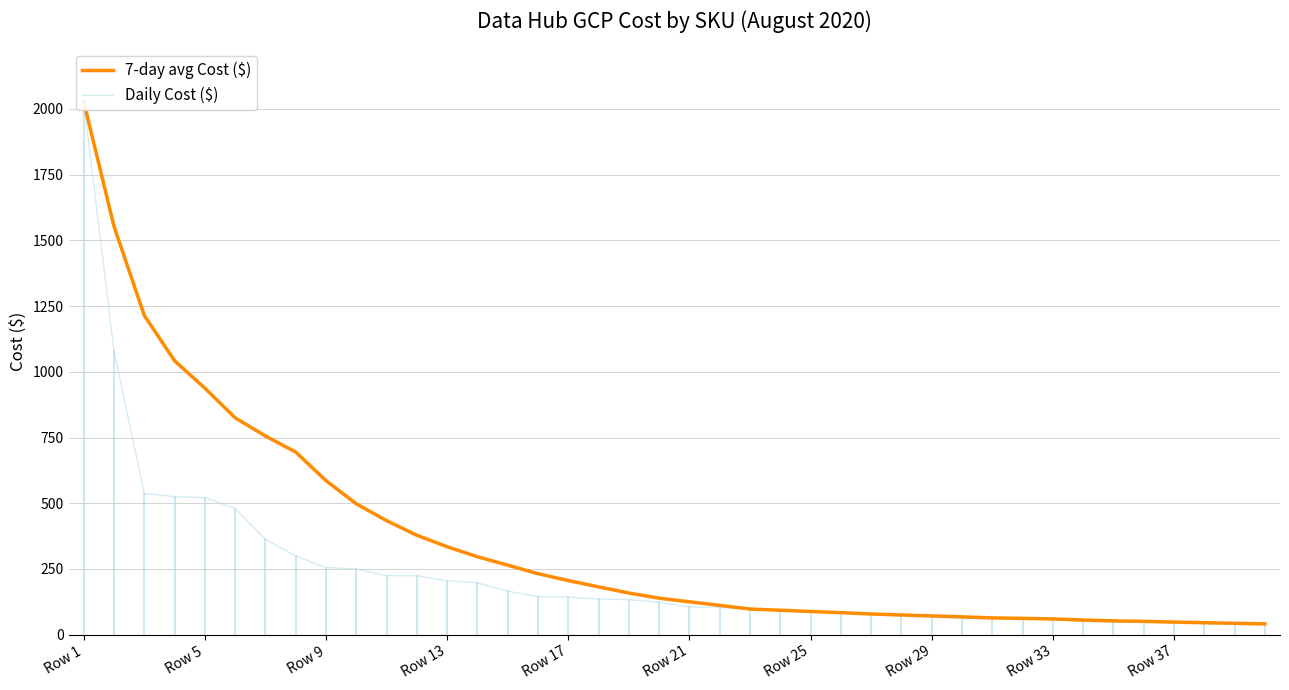

Reading left to right, list all the values displayed in this chart.

7-day avg Cost ($): 2027.4	1553.0	1214.3	1042.0	937.8	824.8	755.6	694.7	585.9	497.7	433.6	378.1	334.4	296.5	264.4	231.9	205.7	181.8	158.4	138.7	124.9	111.4	97.5	92.9	88.2	83.7	78.6	74.8	71.4	67.7	63.8	61.9	59.8	55.6	52.5	50.5	47.9	45.5	43.2	41.0
Daily Cost ($): 2027.4	1078.6	537.0	525.0	521.2	479.7	362.5	299.4	255.2	250.2	224.5	224.2	205.0	196.9	165.3	144.5	142.8	135.3	133.2	123.5	105.3	103.9	95.7	93.8	86.8	82.6	75.8	70.9	65.9	60.9	60.9	59.9	59.1	49.4	48.0	48.0	43.8	43.5	38.9	37.0